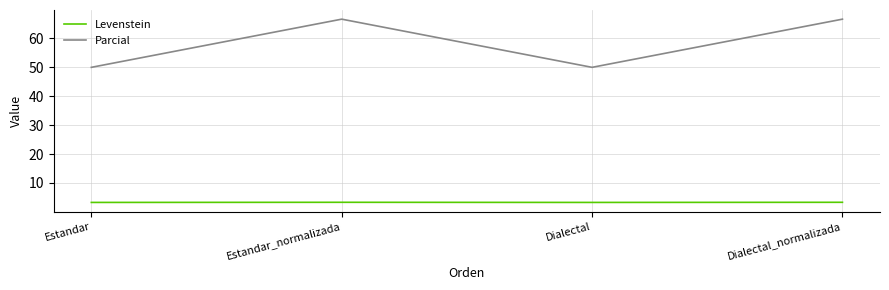

What is the spread (max minus min) of values at Estandar_normalizada?

63.4